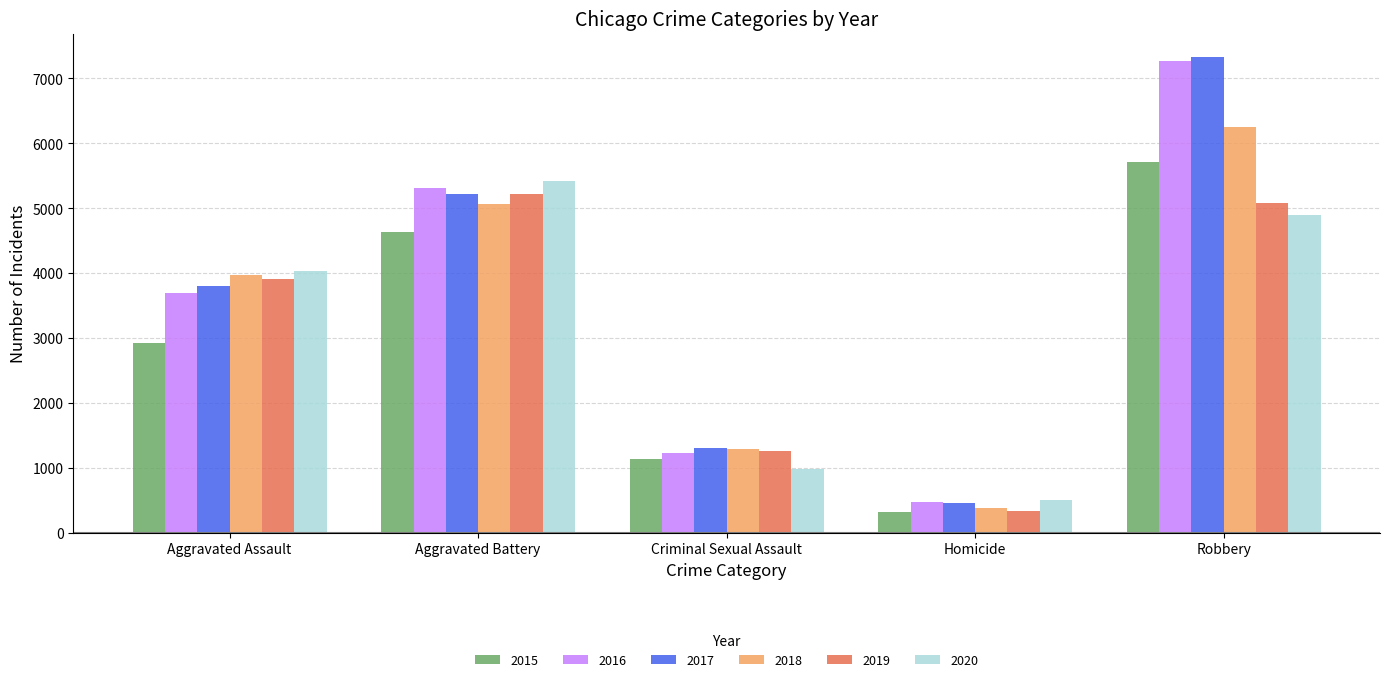

Reading right to left, what are all the values shown in this chart?

2015: 5712	316	1133	4628	2923
2016: 7266	478	1228	5317	3689
2017: 7327	461	1301	5216	3808
2018: 6246	379	1295	5063	3964
2019: 5075	327	1261	5215	3905
2020: 4891	498	988	5413	4034